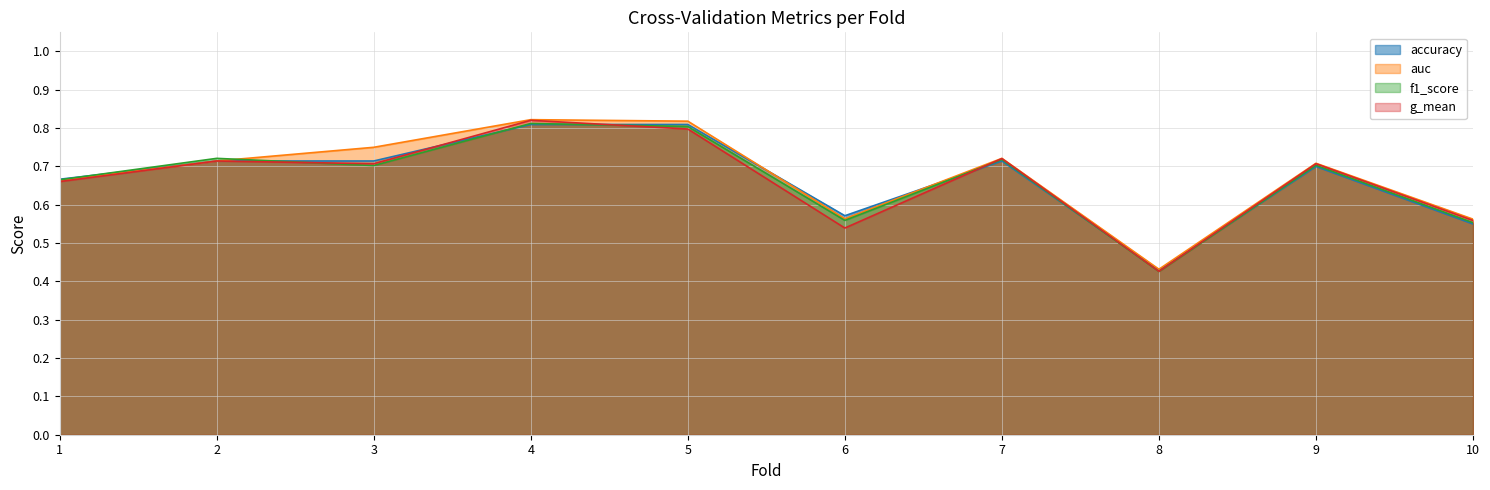

Where is the first local maximum for f1_score?

2